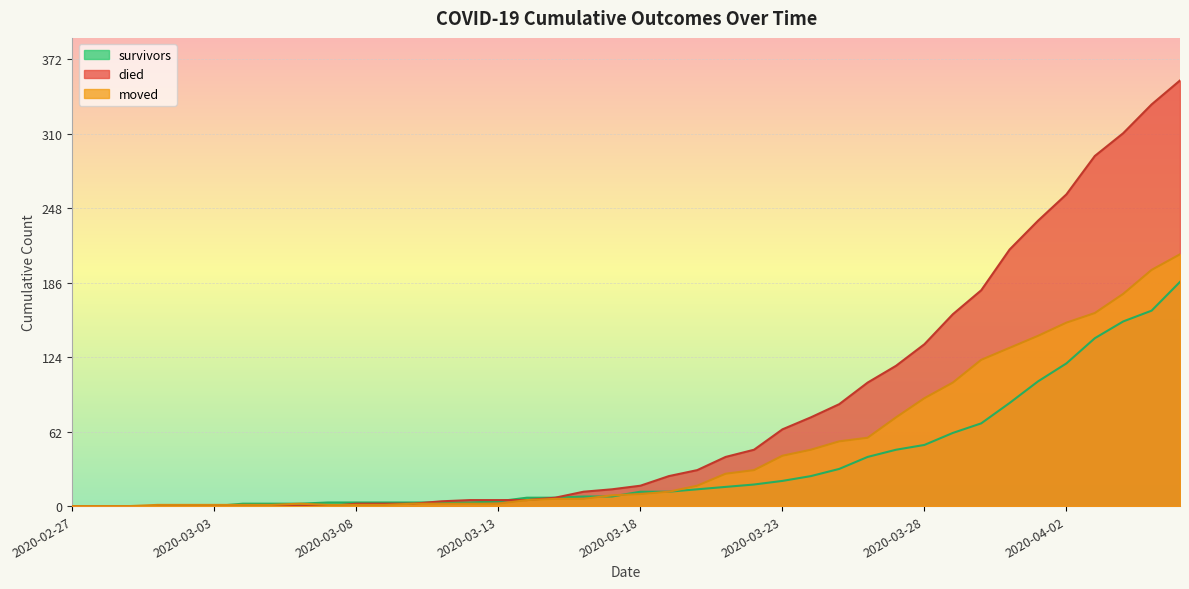

What is the value of the survivors point at the 20th from the left?

8